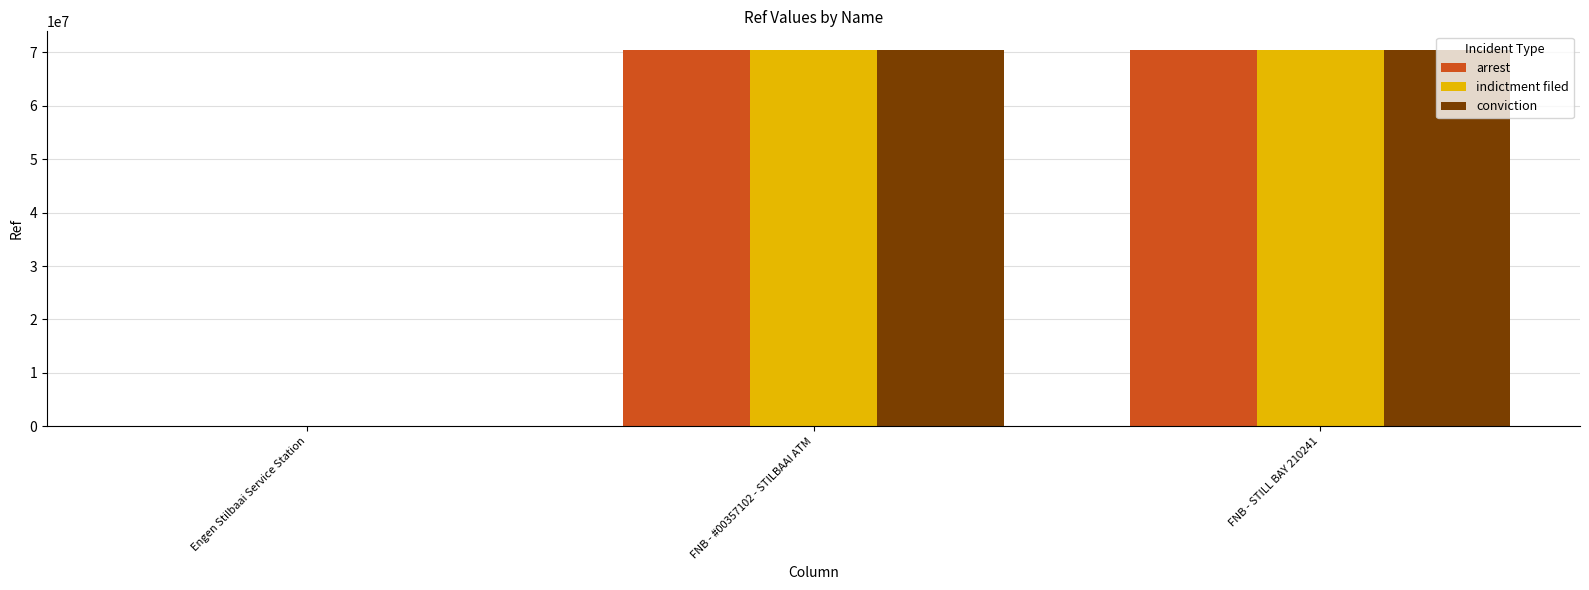

At which label is conviction closest to 35182827?

FNB - #00357102 - STILBAAI ATM